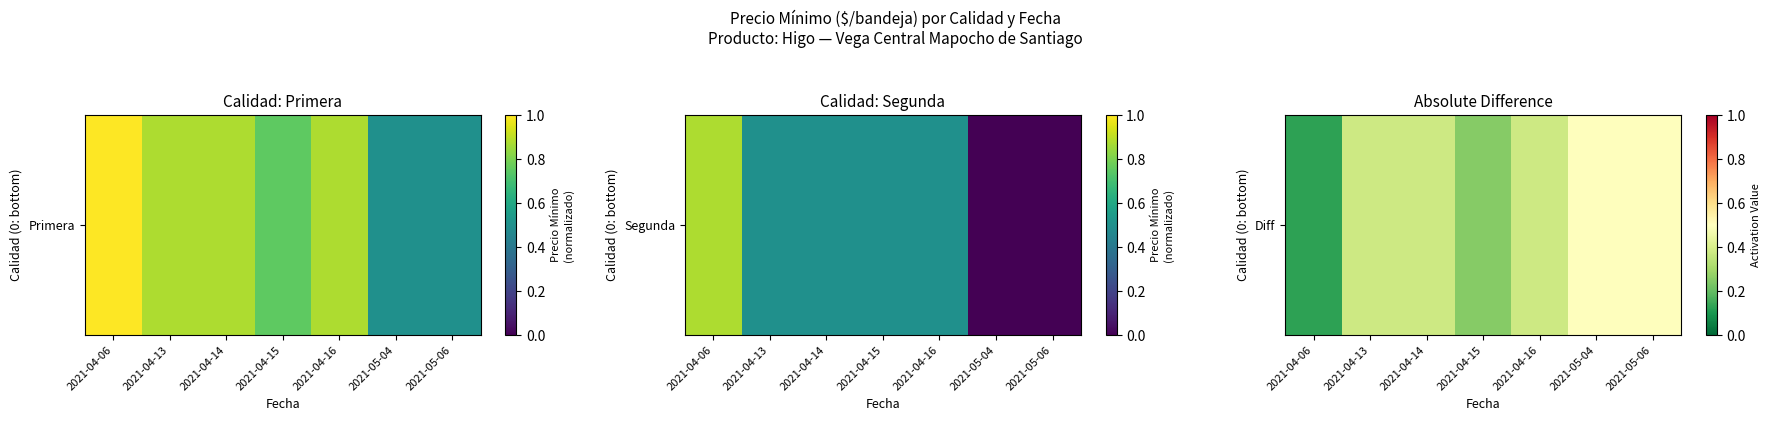

How many values are between 0 and 1?

7